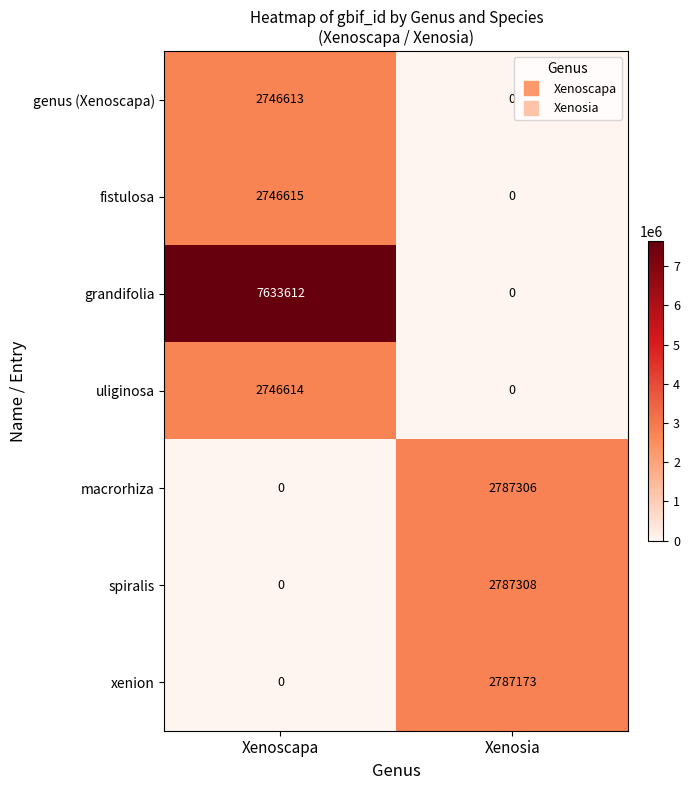

True or false: xenion has a value of 4980663 at Xenosia.

False